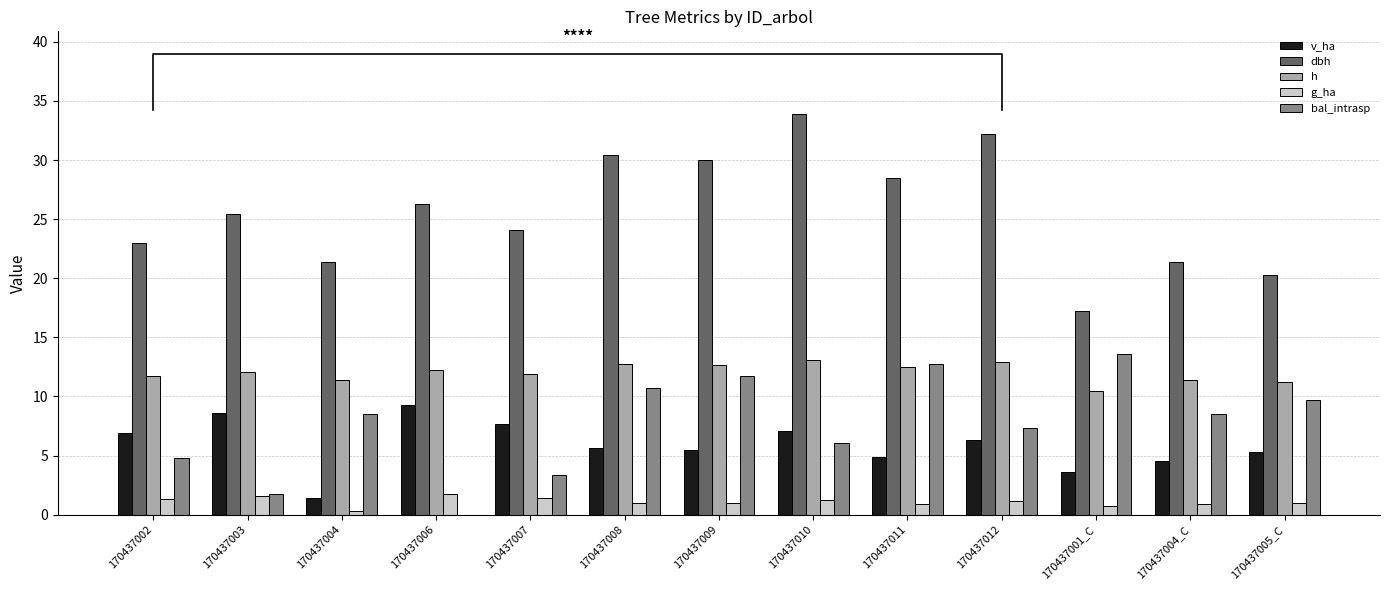

How many bars are there in each group?

5